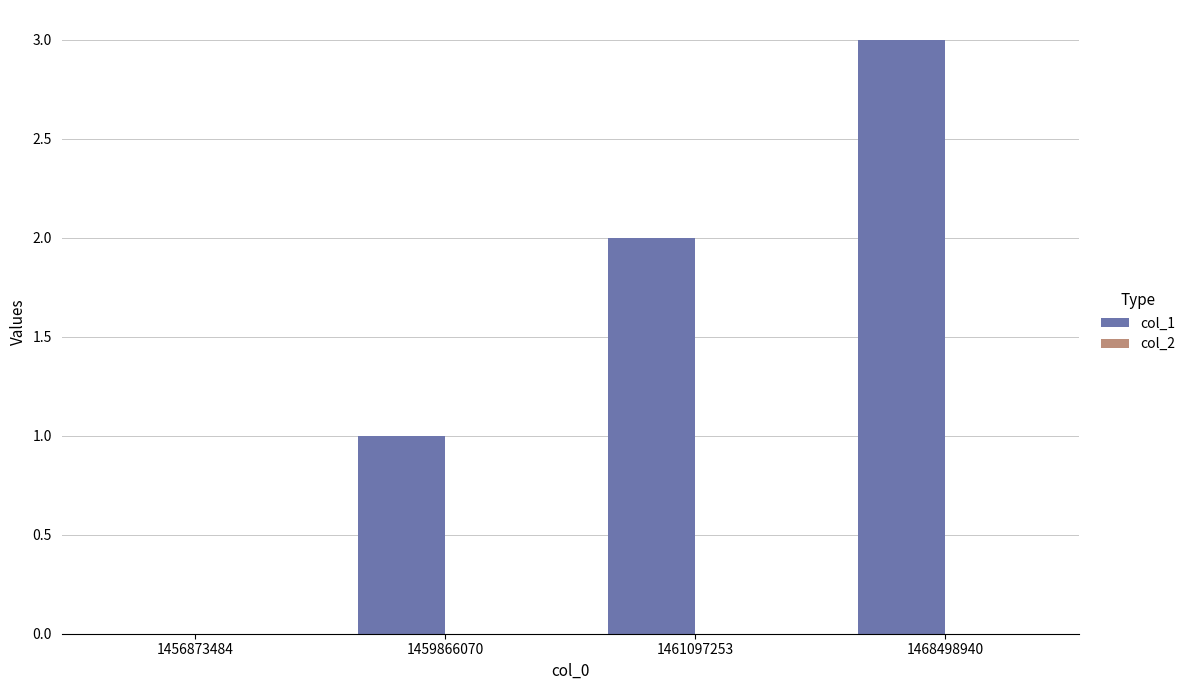

The chart shows a value of 2 at 1461097253. True or false?

True